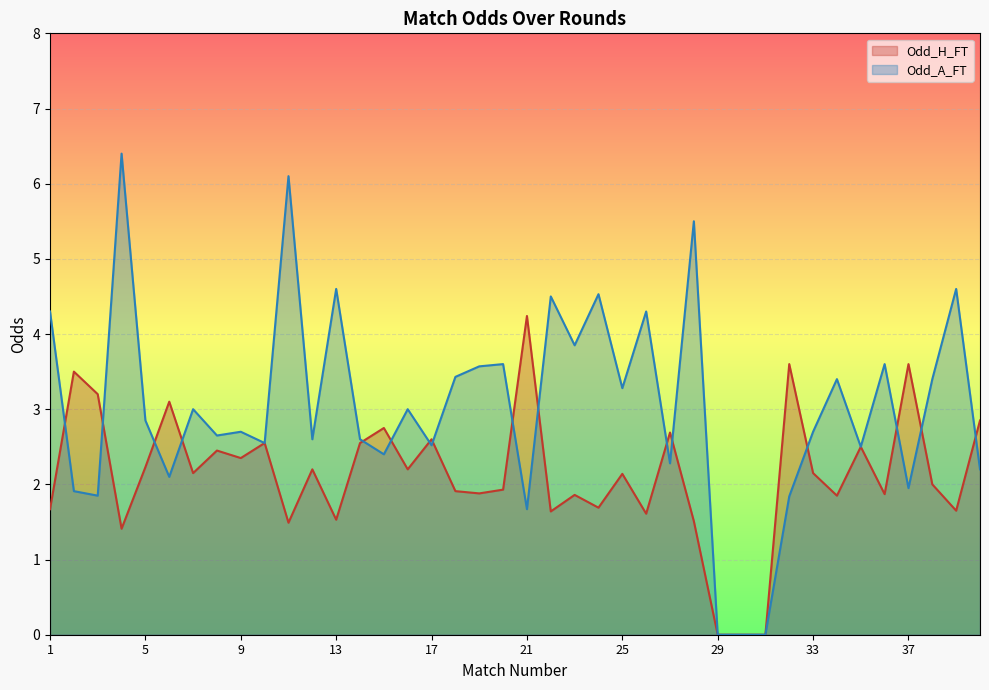

True or false: Odd_A_FT has more than 2 interior local peaks.

True